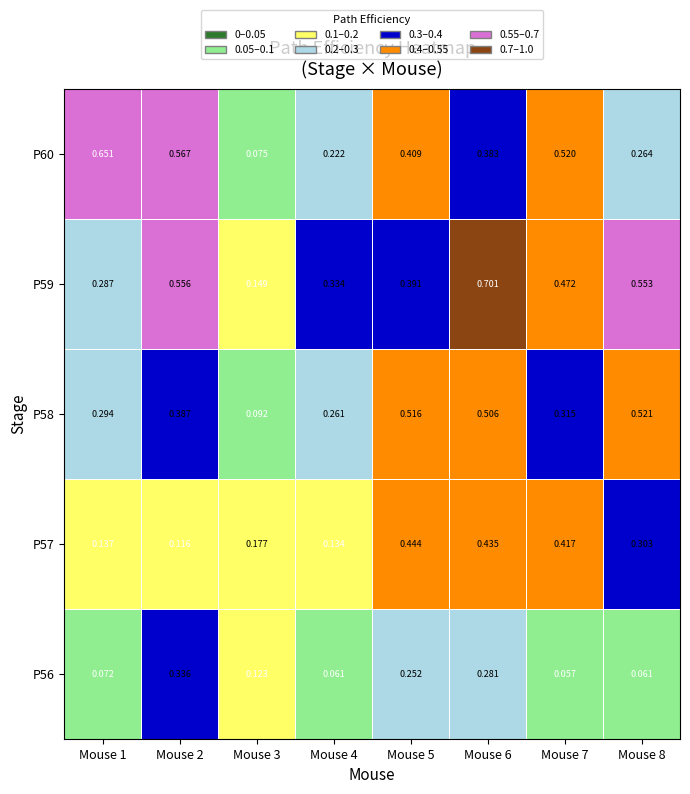

Is the value of P59 at Mouse 1 greater than the value of P58 at Mouse 6?

No